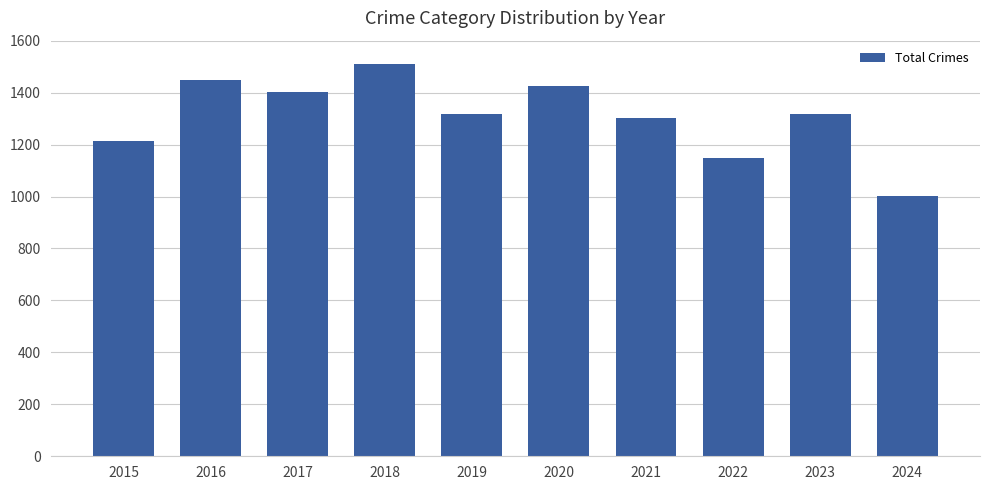

At which category does the chart reach its minimum across all series?

2024